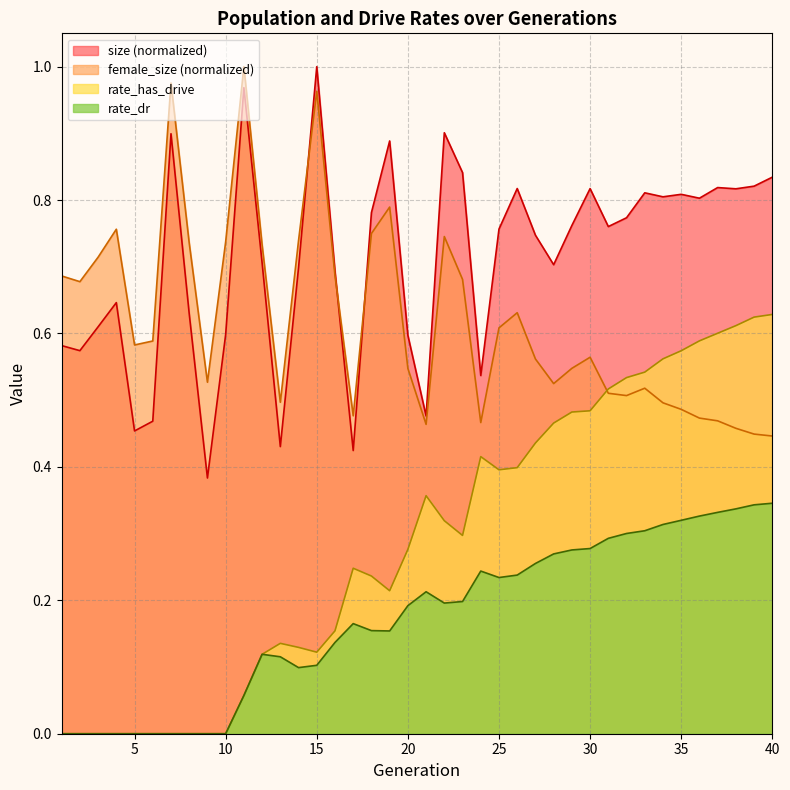

Which series has the largest range (max minus min)?

rate_has_drive